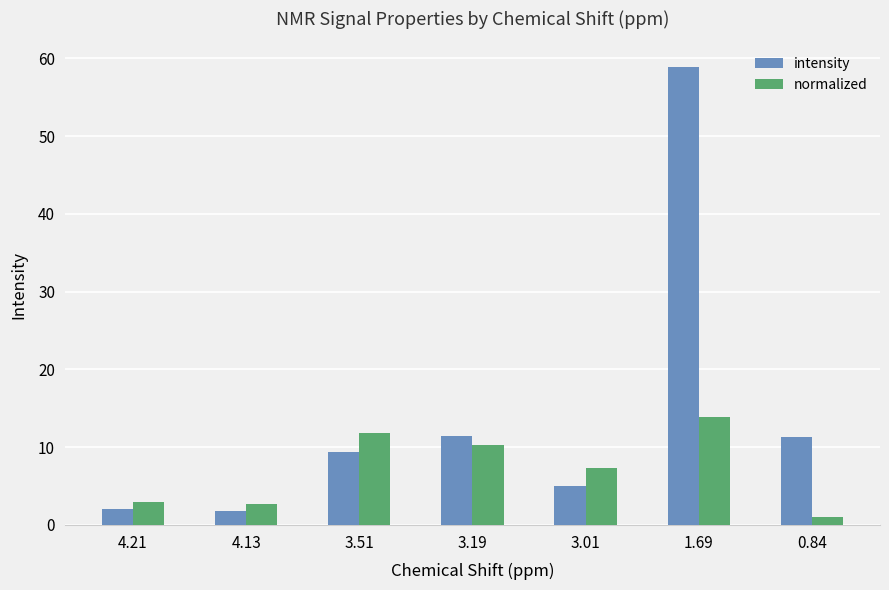

Which series has the largest total across all categories?

intensity